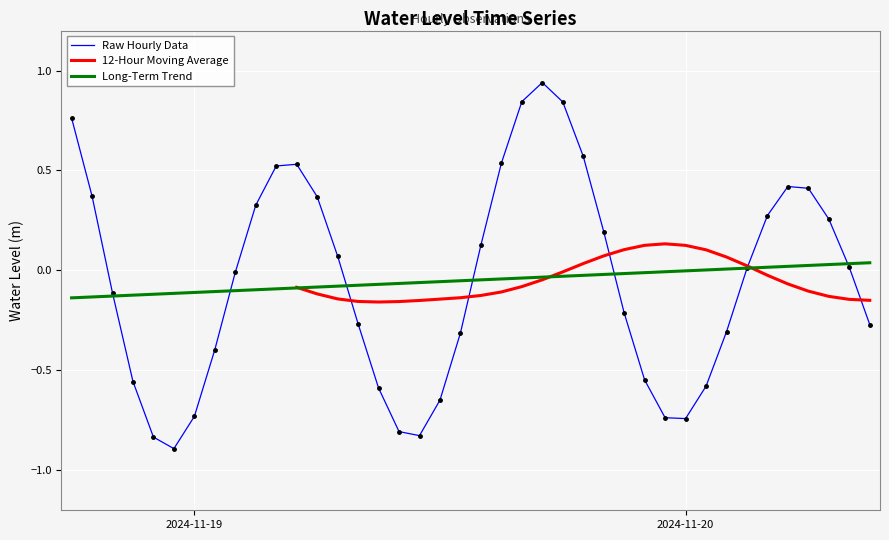

What is the difference between the maximum and second lowest values?

1.8